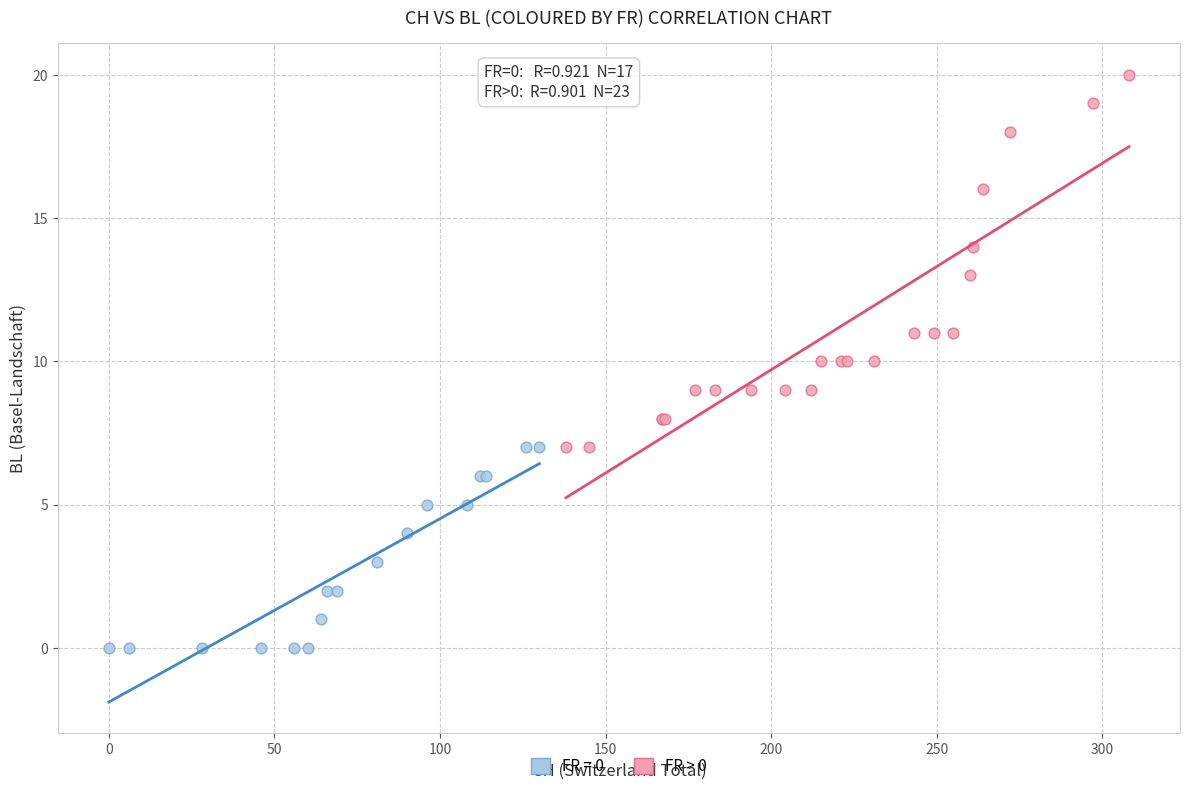

Which series reaches the maximum Y coordinate?

FR > 0